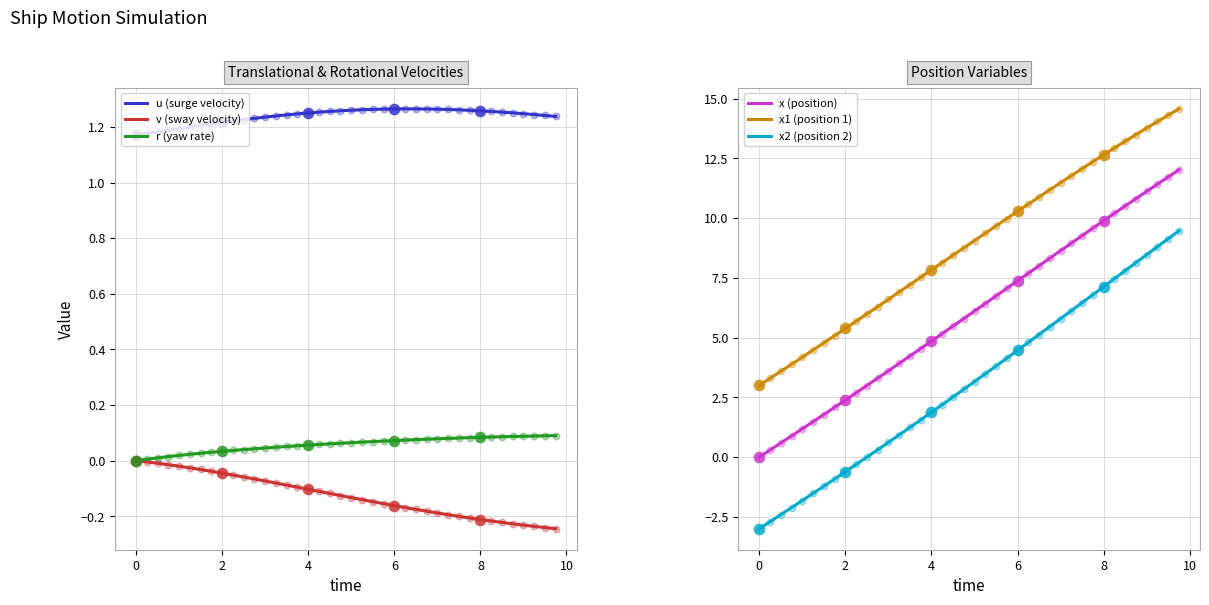

What are all the series names shown in the legend?

u (surge velocity), v (sway velocity), r (yaw rate), x (position), x1 (position 1), x2 (position 2)